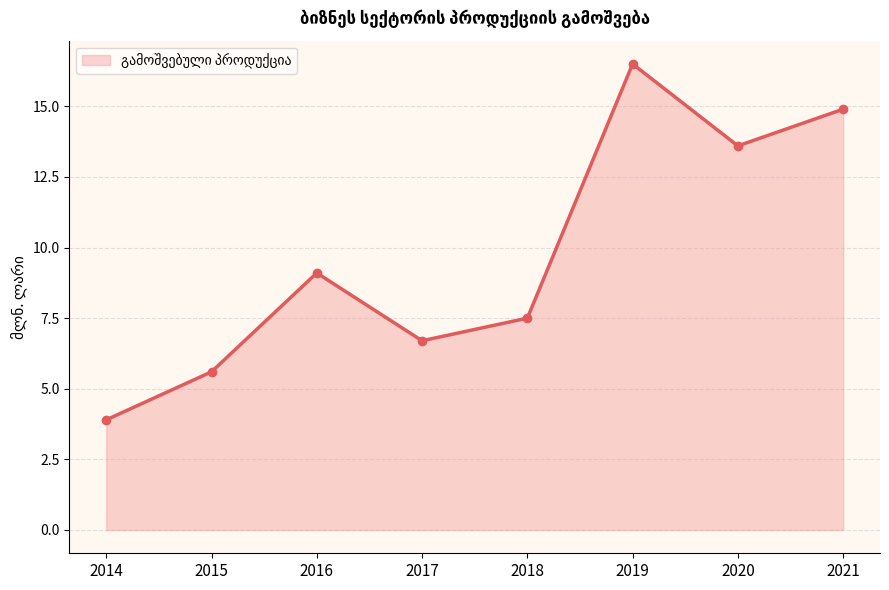

What is the difference between the second highest and minimum values?

11.0